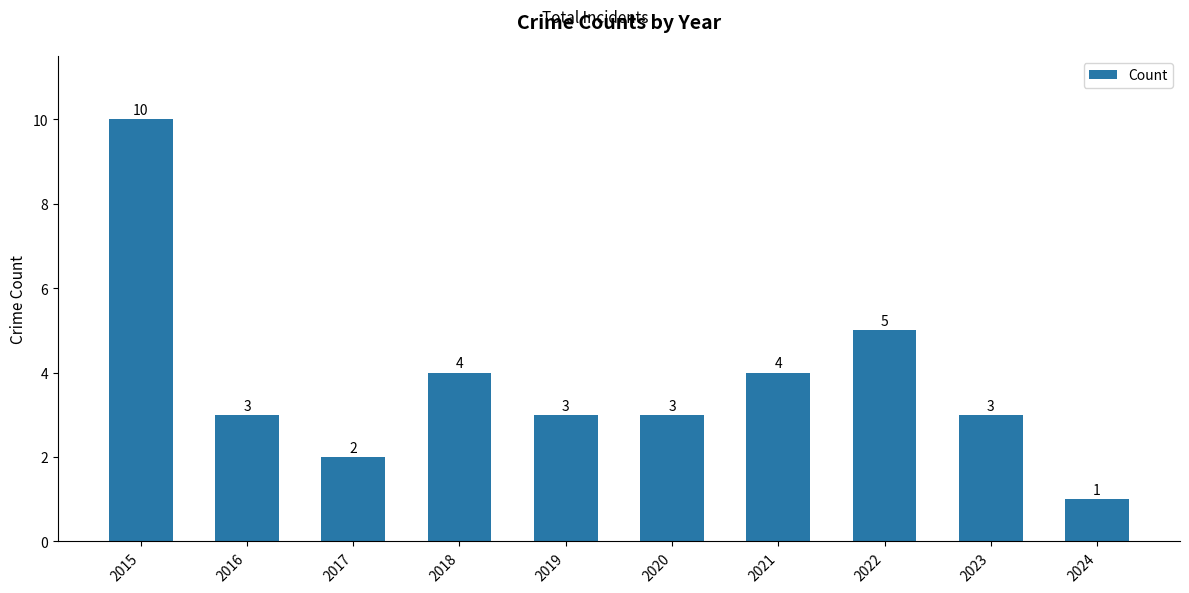

Reading left to right, transcribe all the data shown in this chart.

10	3	2	4	3	3	4	5	3	1